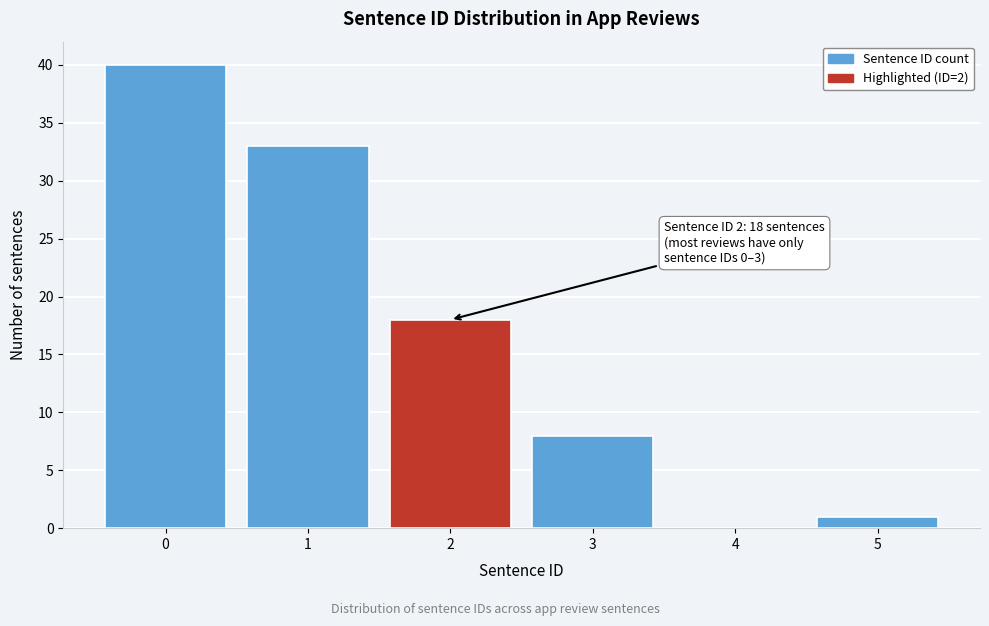

Reading left to right, extract all data points from this chart.

0=40	1=33	2=18	3=8	4=0	5=1